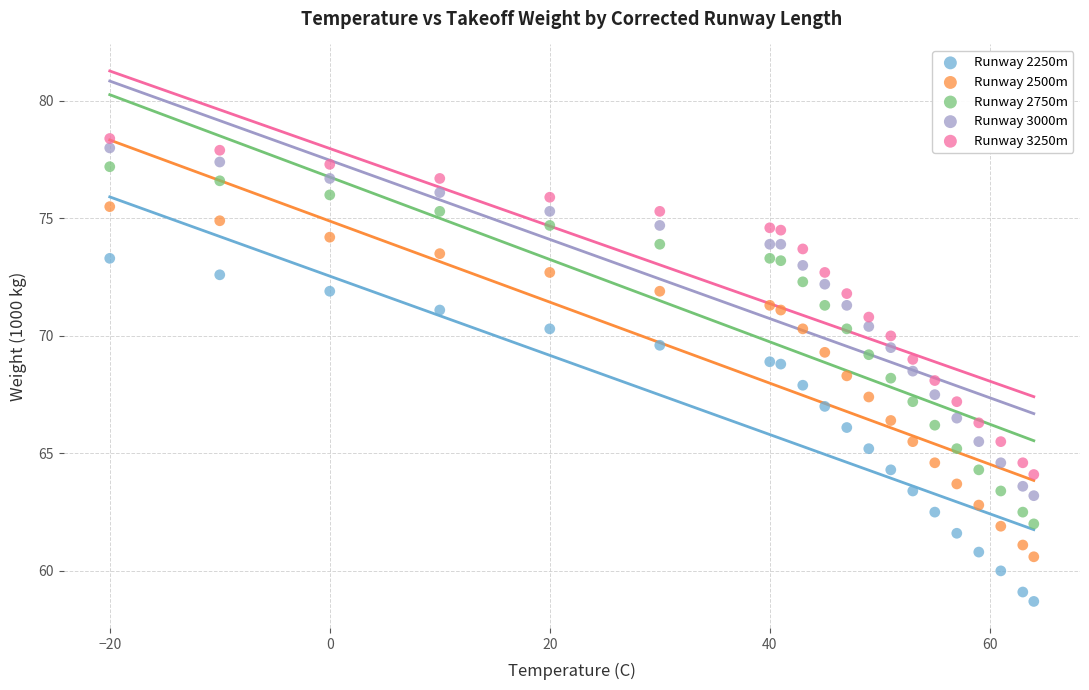

Which series reaches the minimum Y coordinate?

Runway 2250m